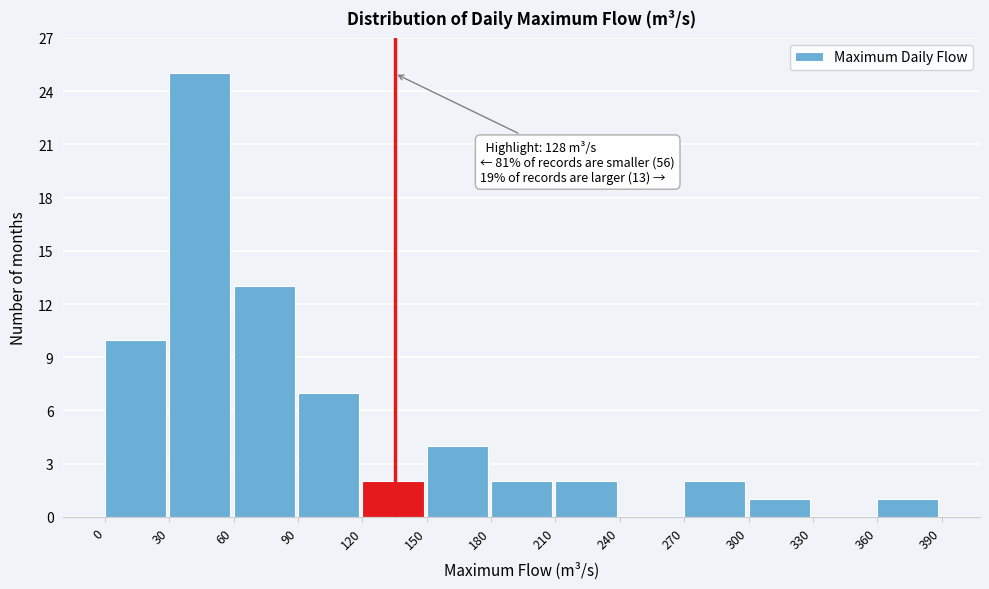

Over which range of the x-axis is the bar tallest?

30 to 60